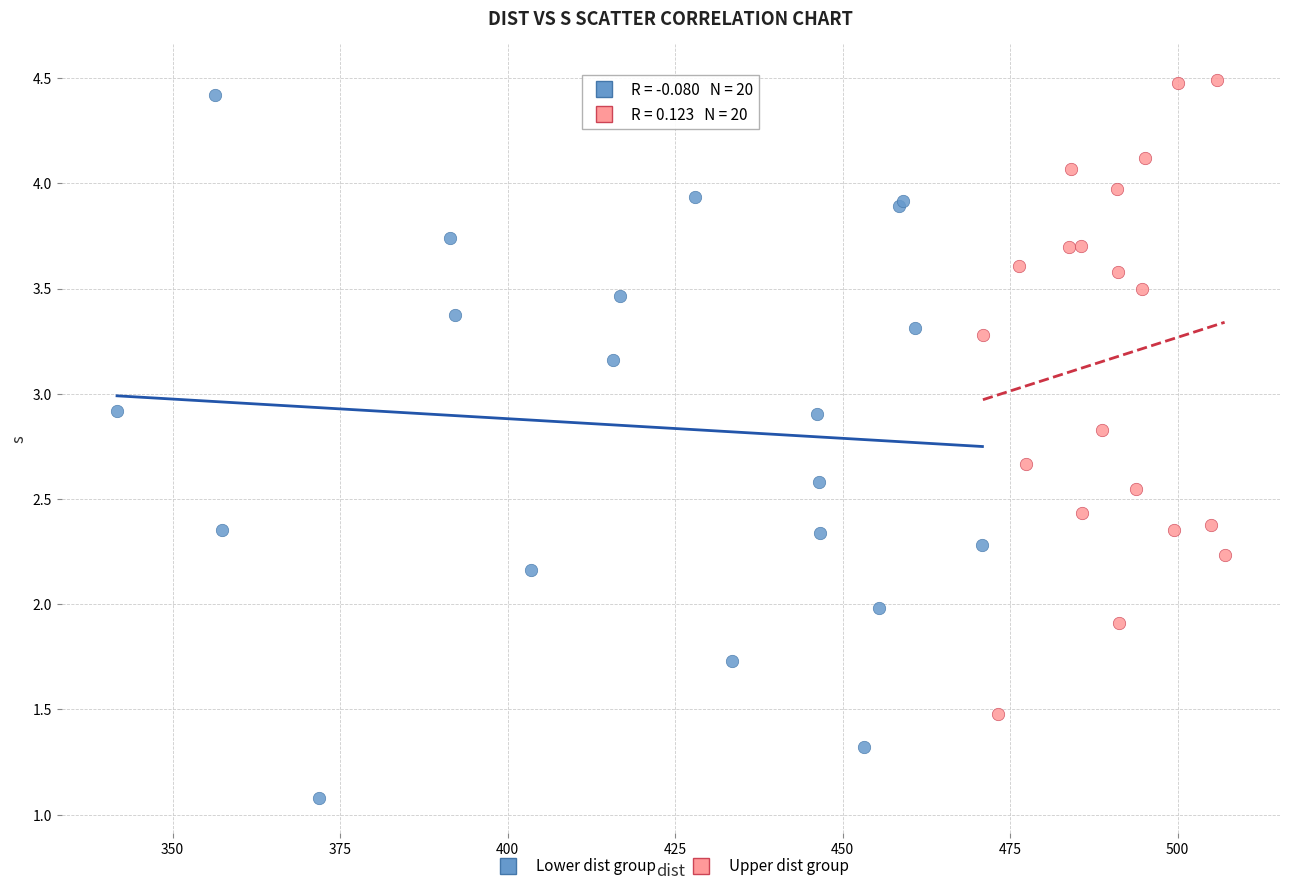

Which series contains the lowest Y value?

Lower dist group